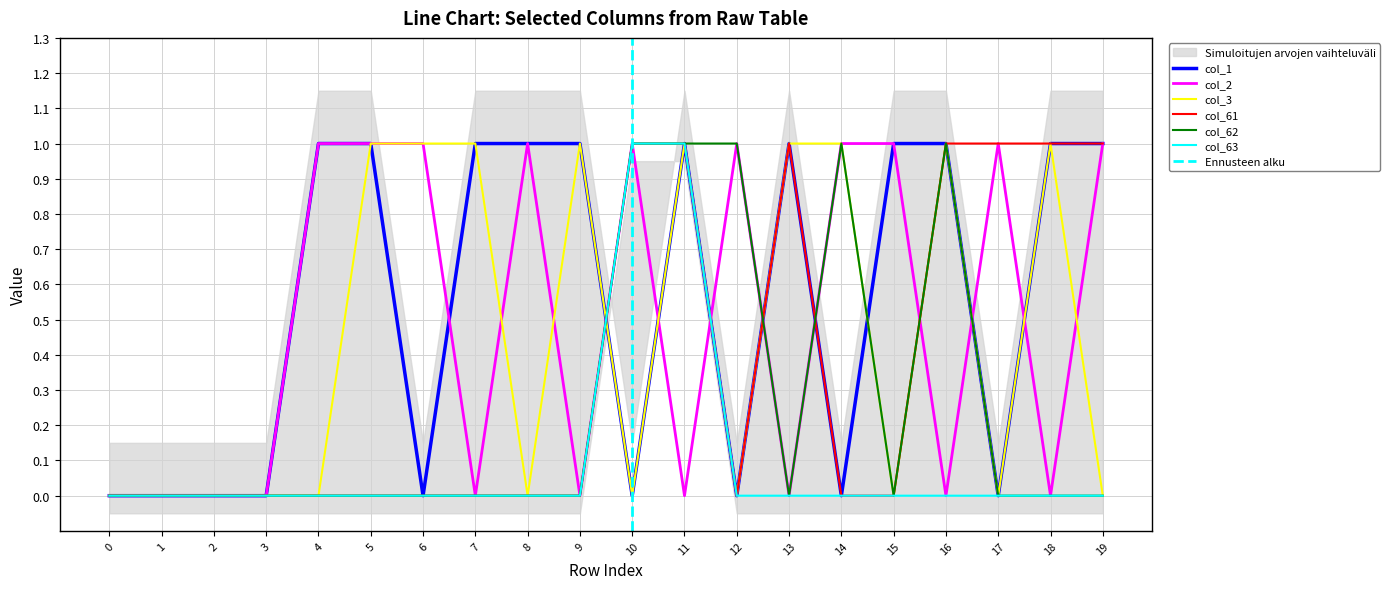

What is the maximum value for col_61?

1